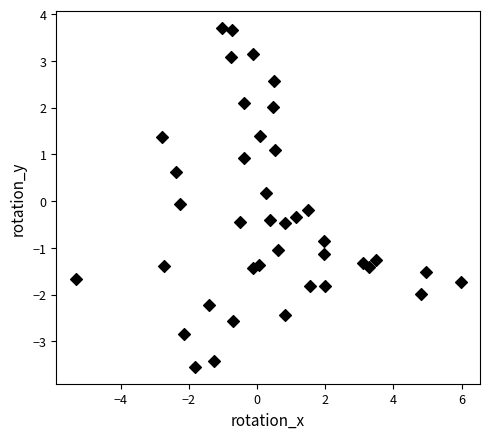

What is the range of X values (max minus min)?

11.3